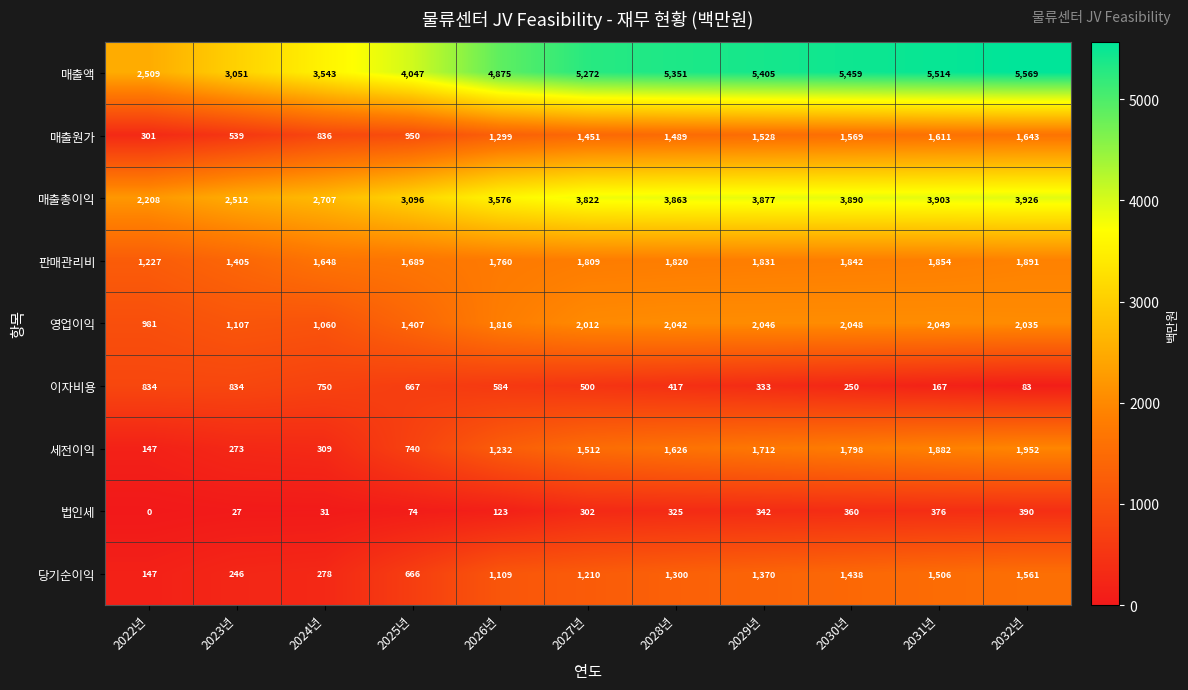

What is the sum of the 판매관리비 values at 2023년 and 2022년?

2632